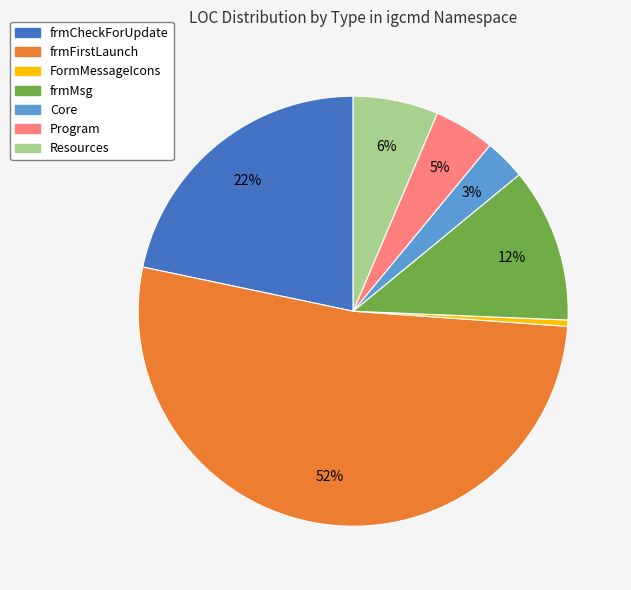

Is it true that frmMsg is 12% of the pie?

True